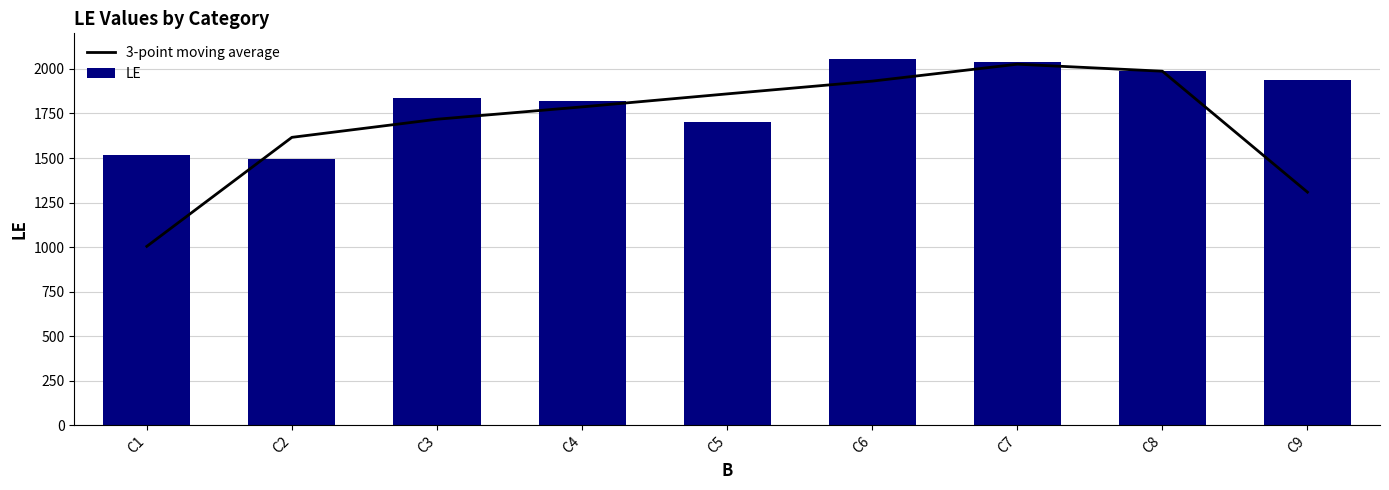

What is the spread (max minus min) of values at C1?

513.0